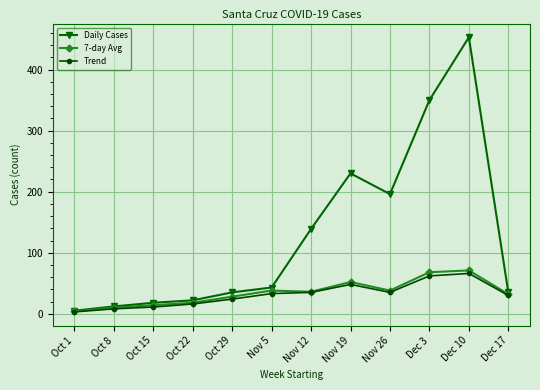

Which category has the highest value across all series?

Dec 10